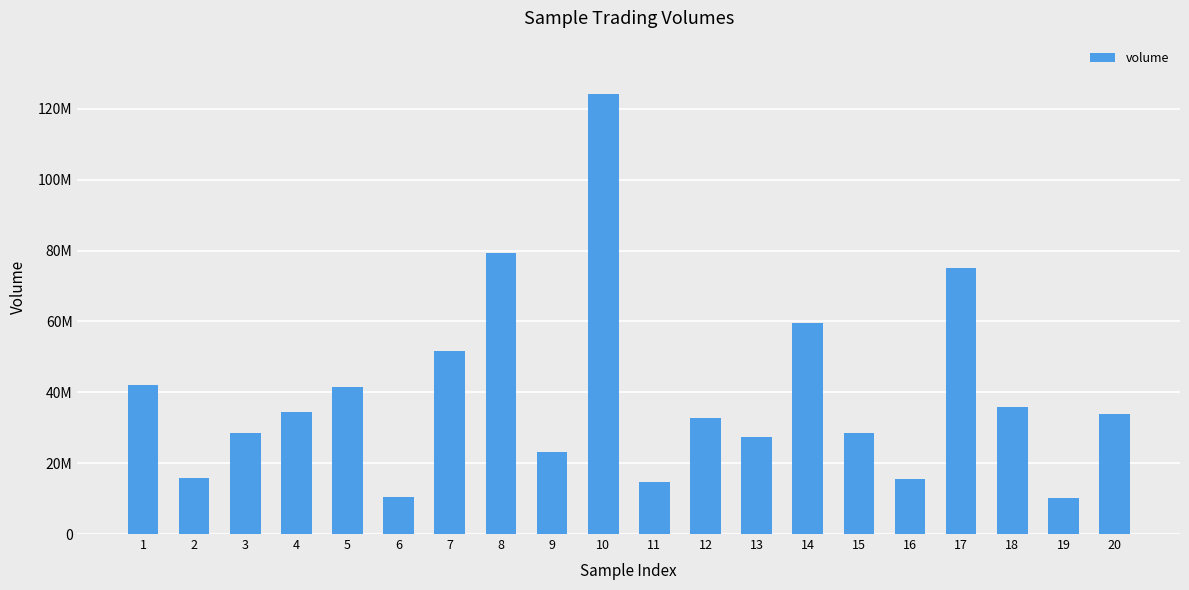

What is the value of the 4th bar from the left?

34343750